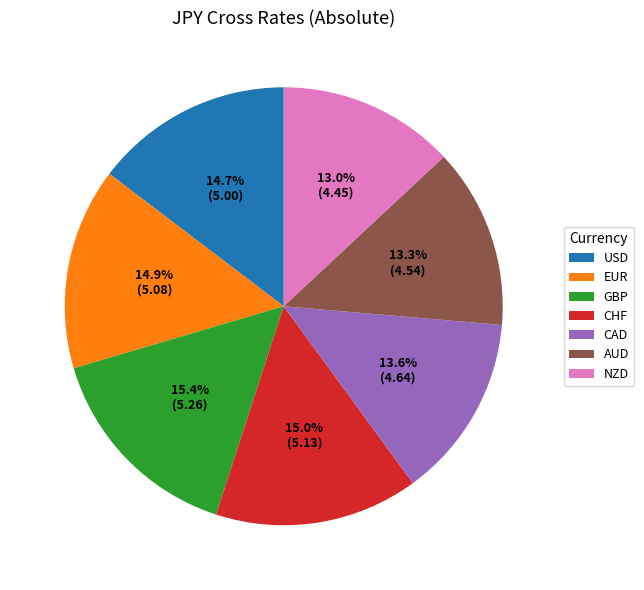

What portion of the pie excludes USD?

85.3%